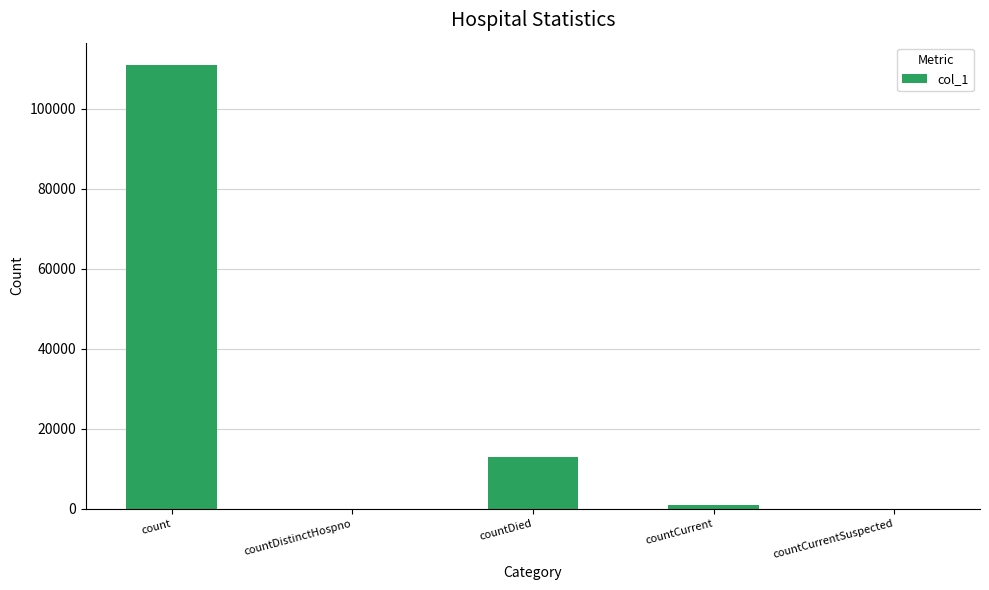

What is the maximum value shown in the chart?

111003